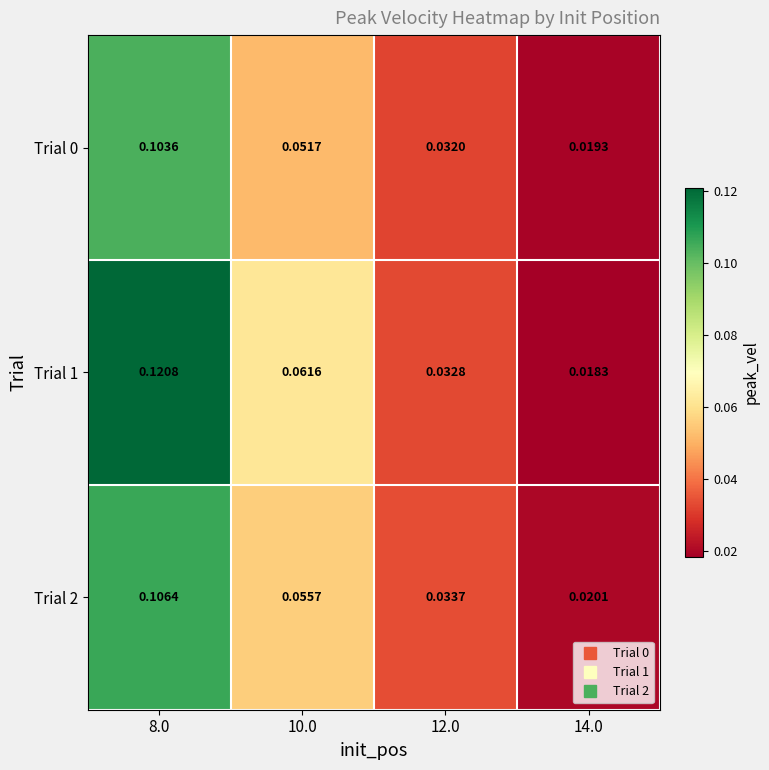

Is the value of Trial 0 at 14.0 greater than the value of Trial 2 at 8.0?

No